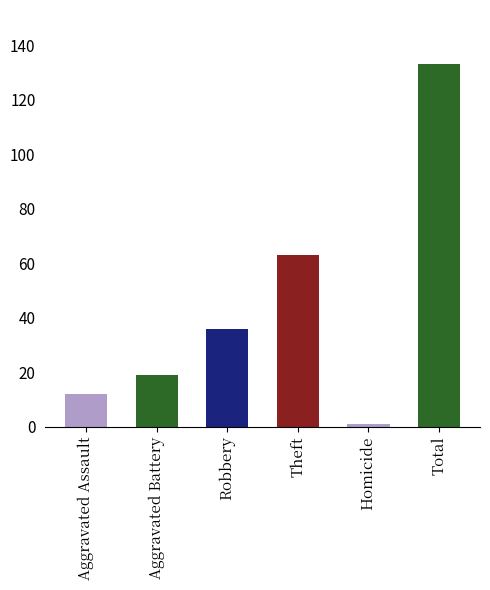

What value does the data have at Aggravated Assault, to the nearest 10?

10